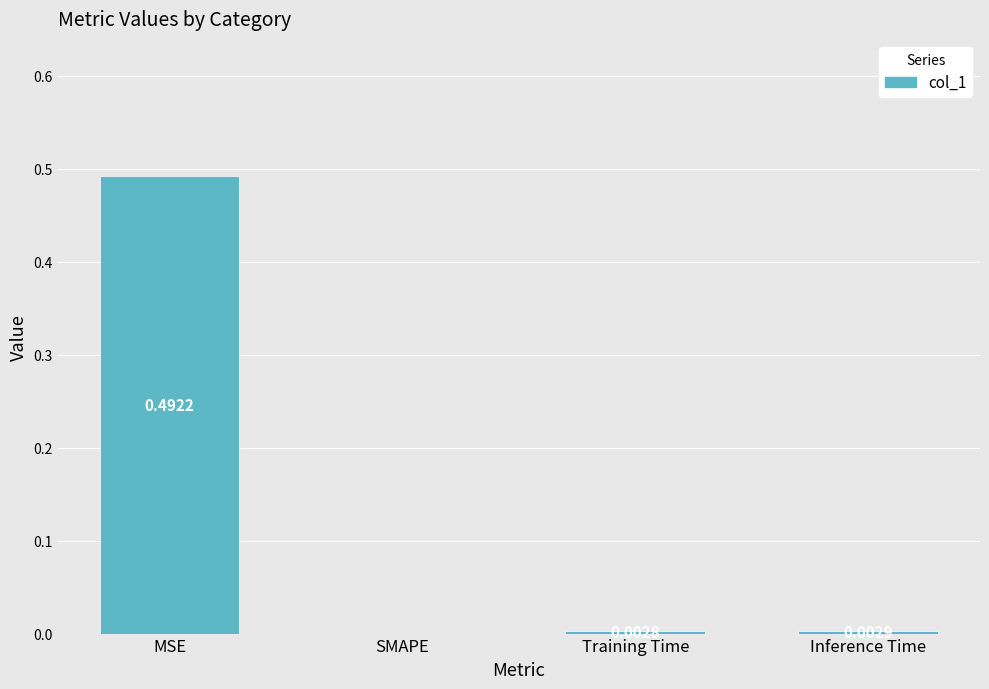

True or false: the data shows 0.3 at SMAPE.

False